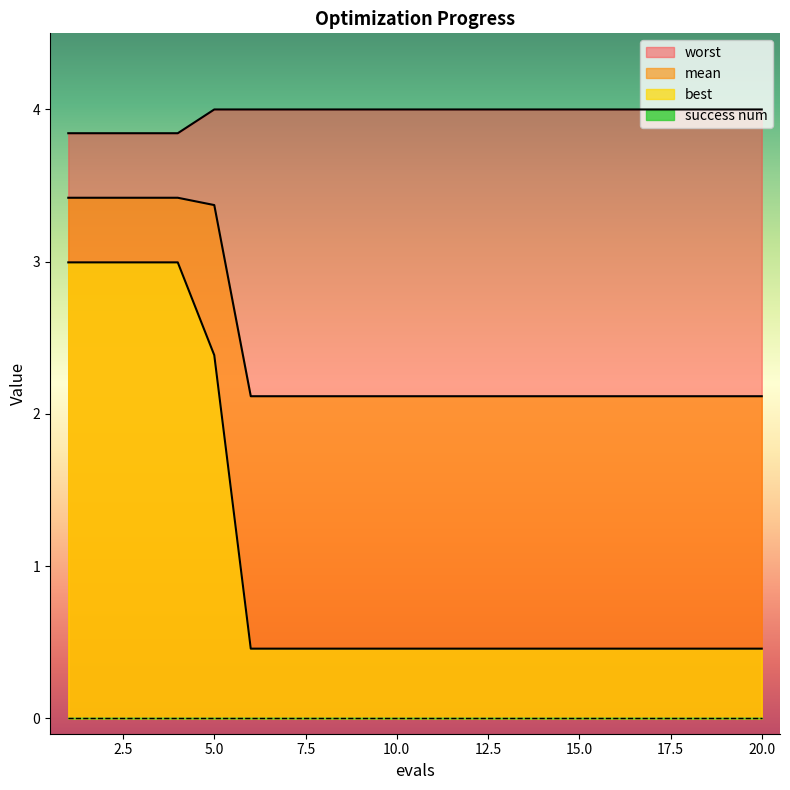

What is the highest value of the mean series?

3.4